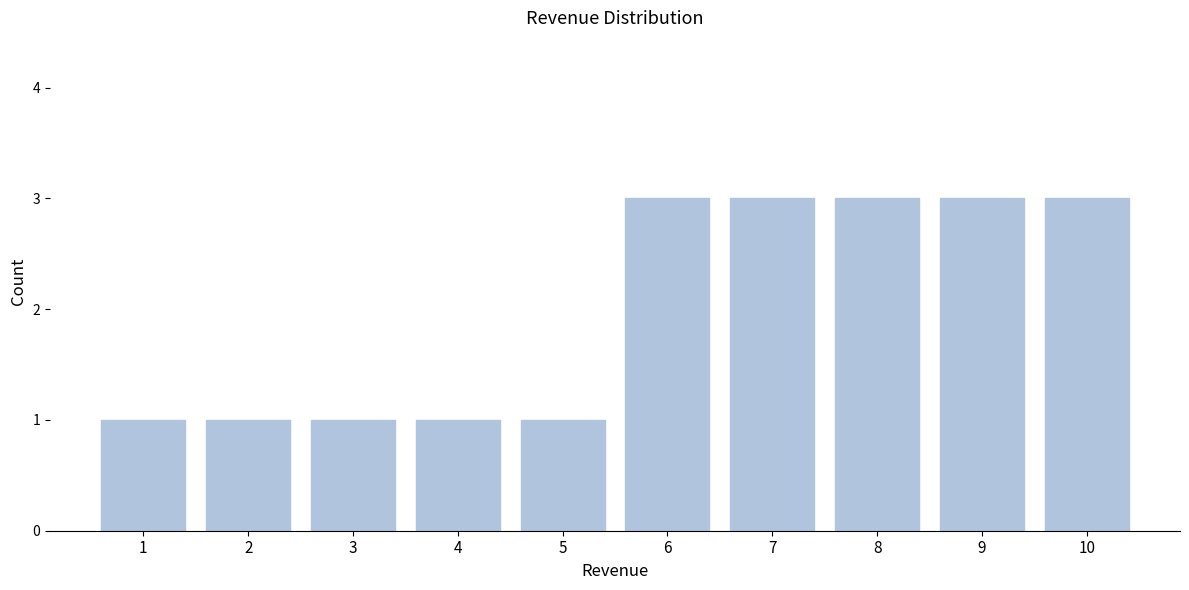

Reading left to right, extract all data points from this chart.

1=1	2=1	3=1	4=1	5=1	6=3	7=3	8=3	9=3	10=3